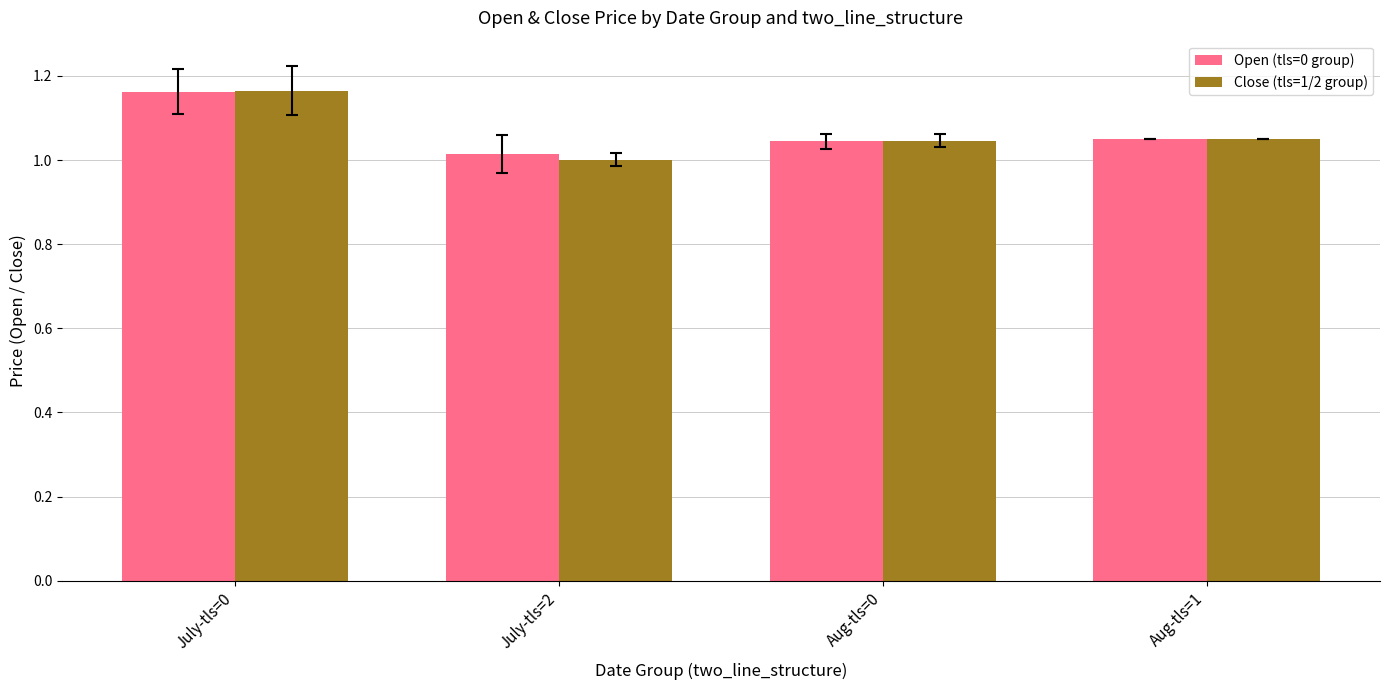

What are all the series names shown in the legend?

Open (tls=0 group), Close (tls=1/2 group)